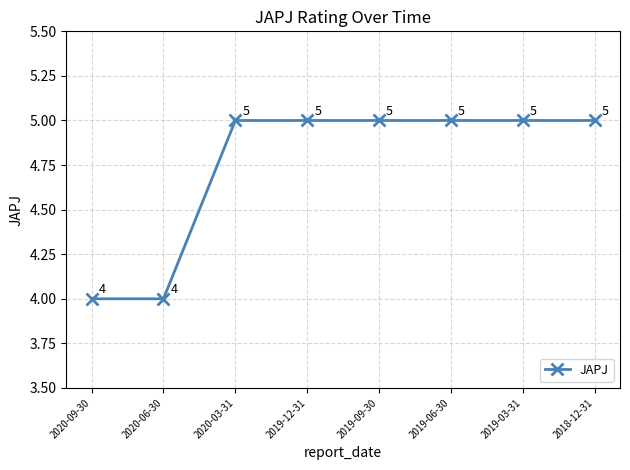

What is the value of the 6th point from the left?

5